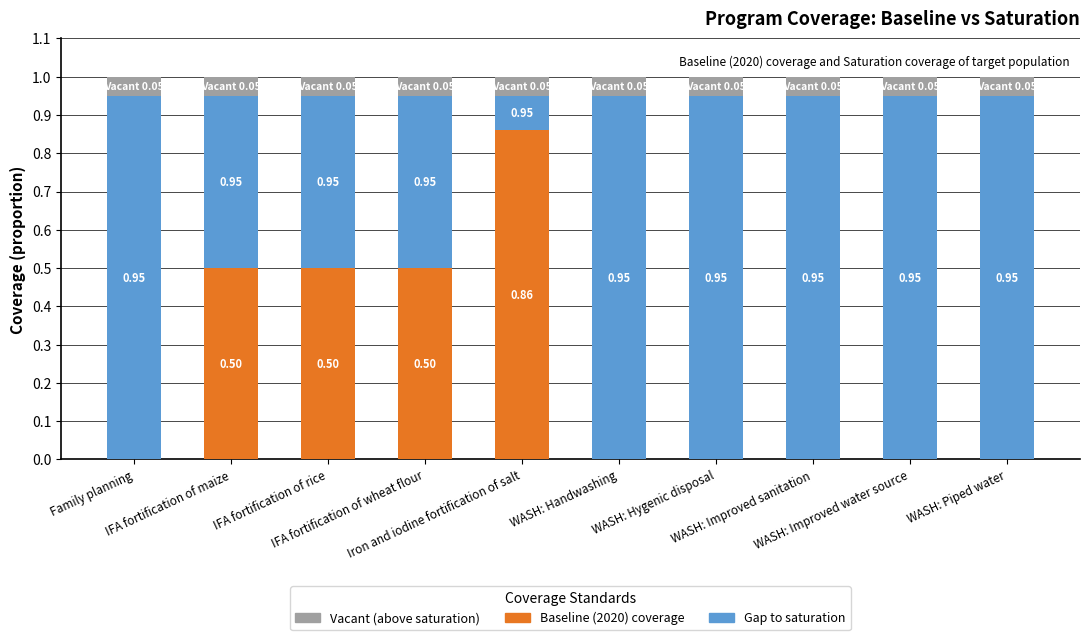

What is the sum of all Baseline (2020) coverage values?

2.4